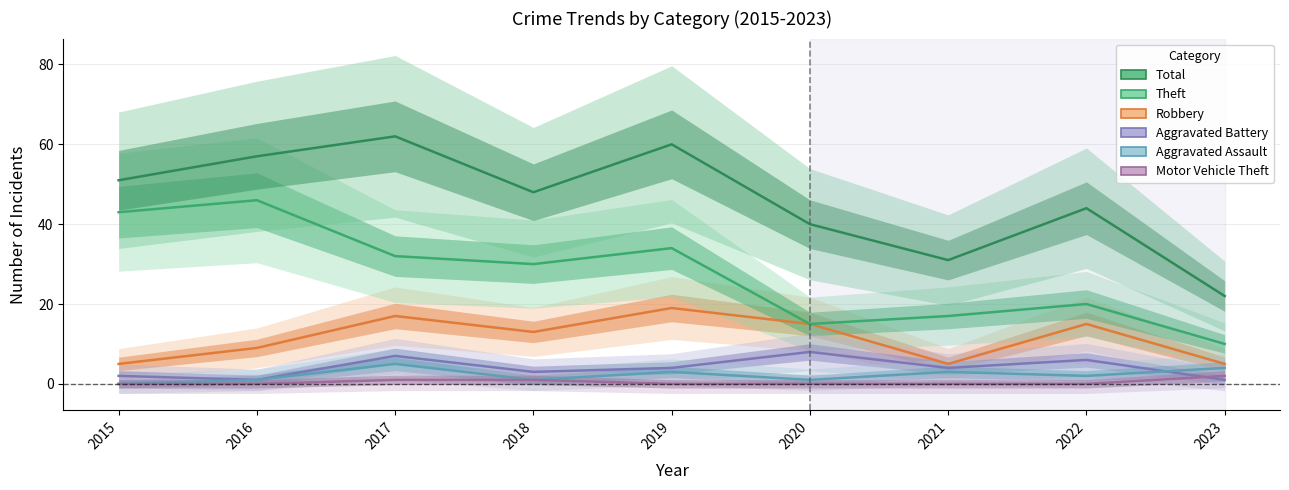

What is the greatest value displayed?

62